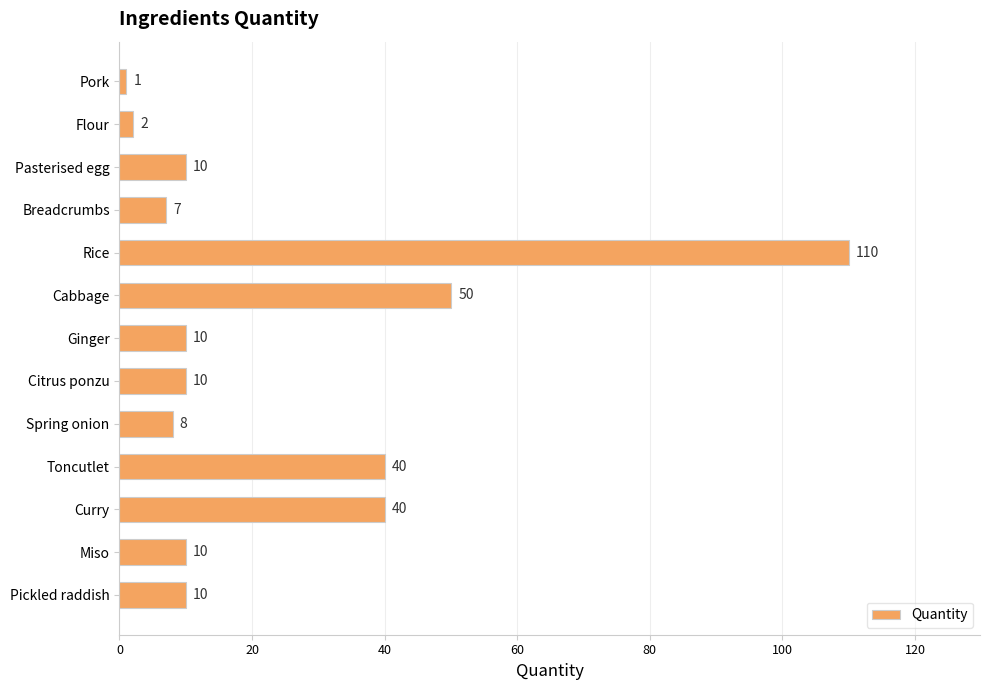

What is the maximum value shown in the chart?

110